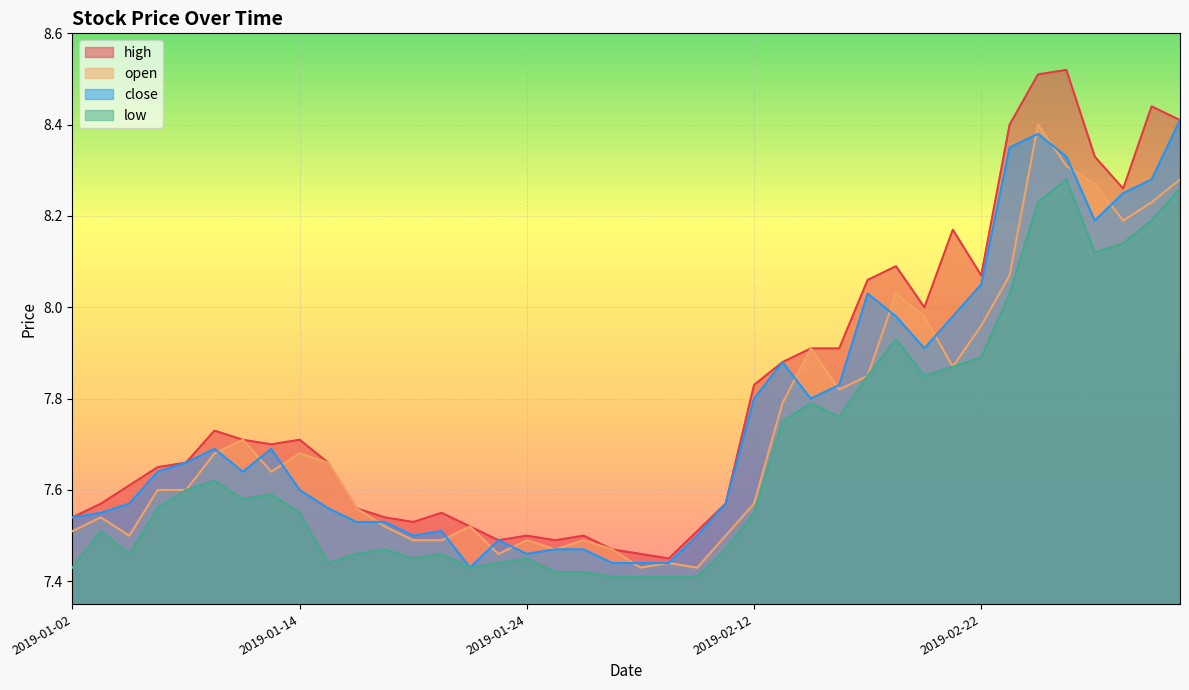

What is the difference between the maximum and minimum values in the low series?

0.9